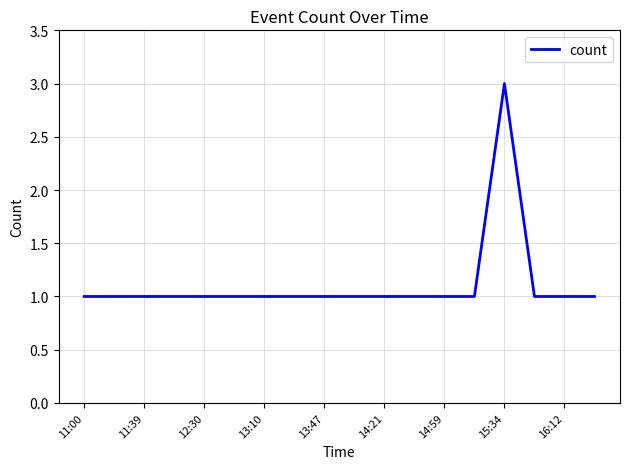

What is the greatest value displayed?

3